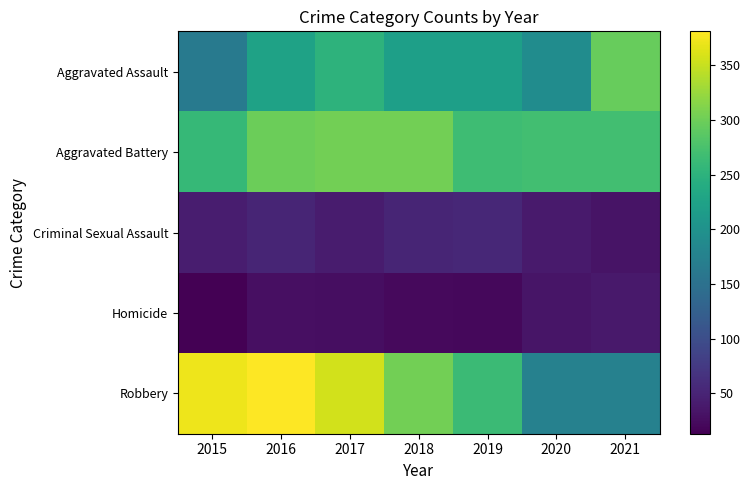

Reading left to right, what are all the values shown in this chart?

Aggravated Assault: 2015=164	2016=225	2017=251	2018=220	2019=220	2020=192	2021=295
Aggravated Battery: 2015=260	2016=298	2017=303	2018=302	2019=267	2020=269	2021=270
Criminal Sexual Assault: 2015=43	2016=51	2017=41	2018=51	2019=54	2020=39	2021=33
Homicide: 2015=13	2016=28	2017=27	2018=23	2019=21	2020=34	2021=38
Robbery: 2015=372	2016=381	2017=356	2018=302	2019=264	2020=174	2021=175